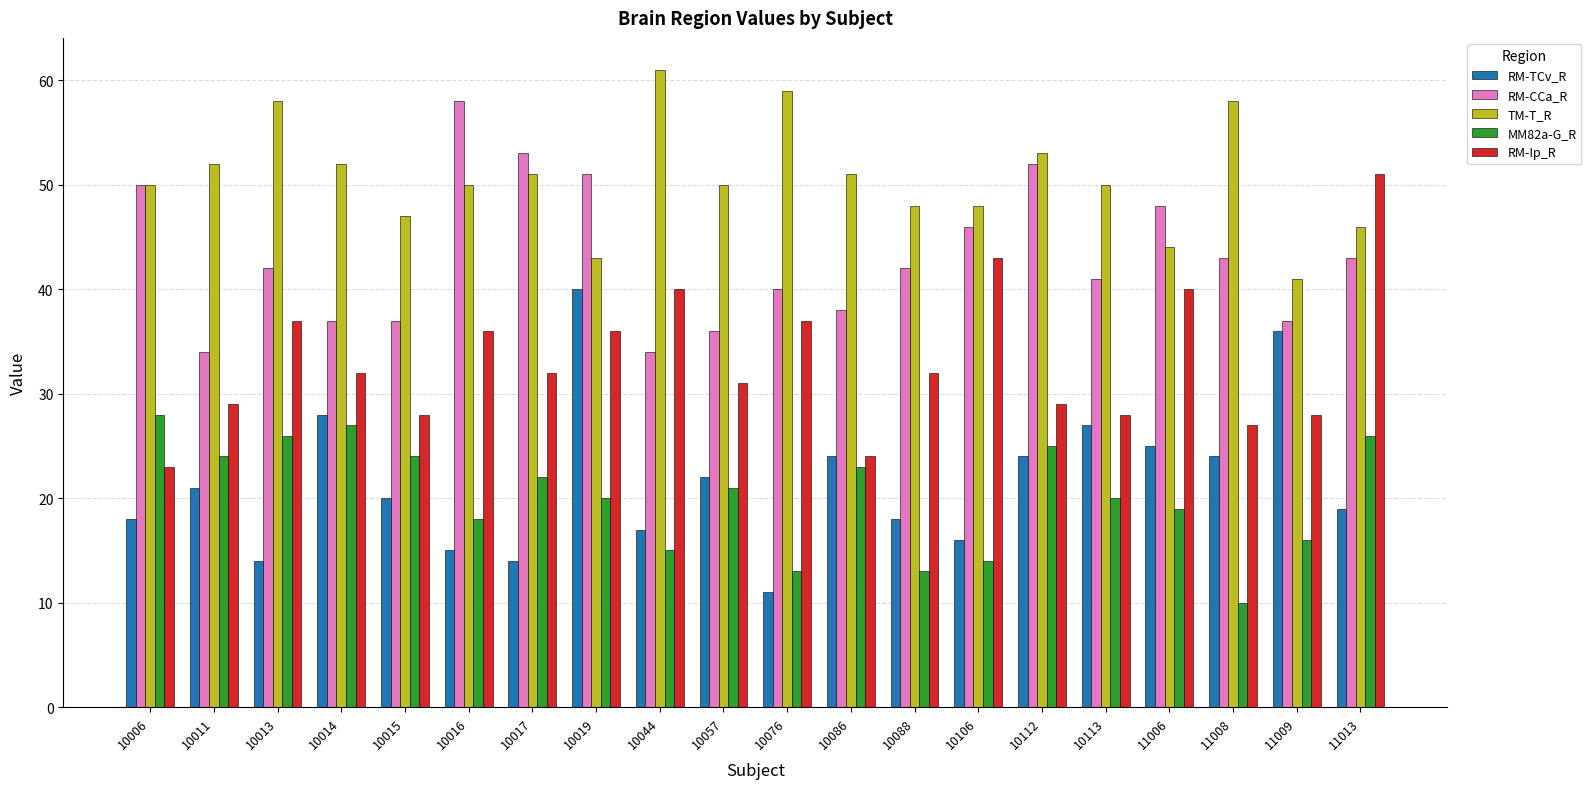

What is the difference between the second highest and minimum values in the TM-T_R series?

18